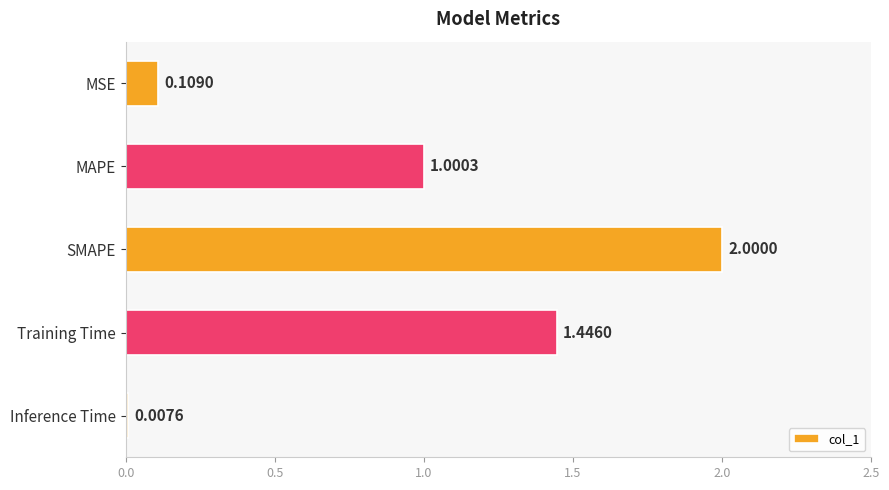

Which label corresponds to the largest value in the chart?

SMAPE